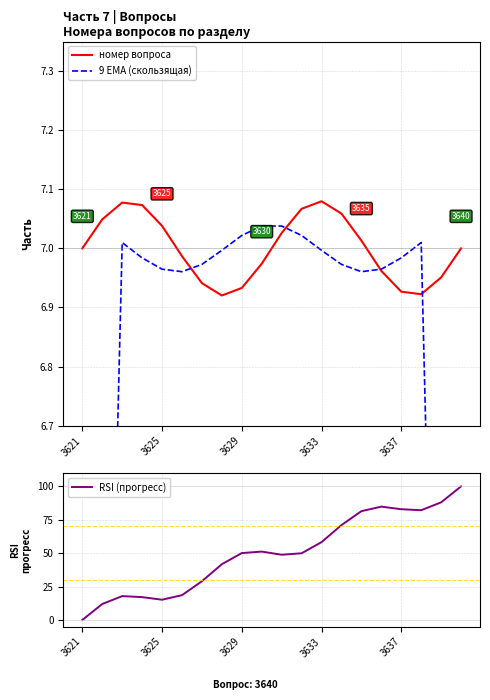

The номер вопроса series shows 4.8 at 3625. True or false?

False